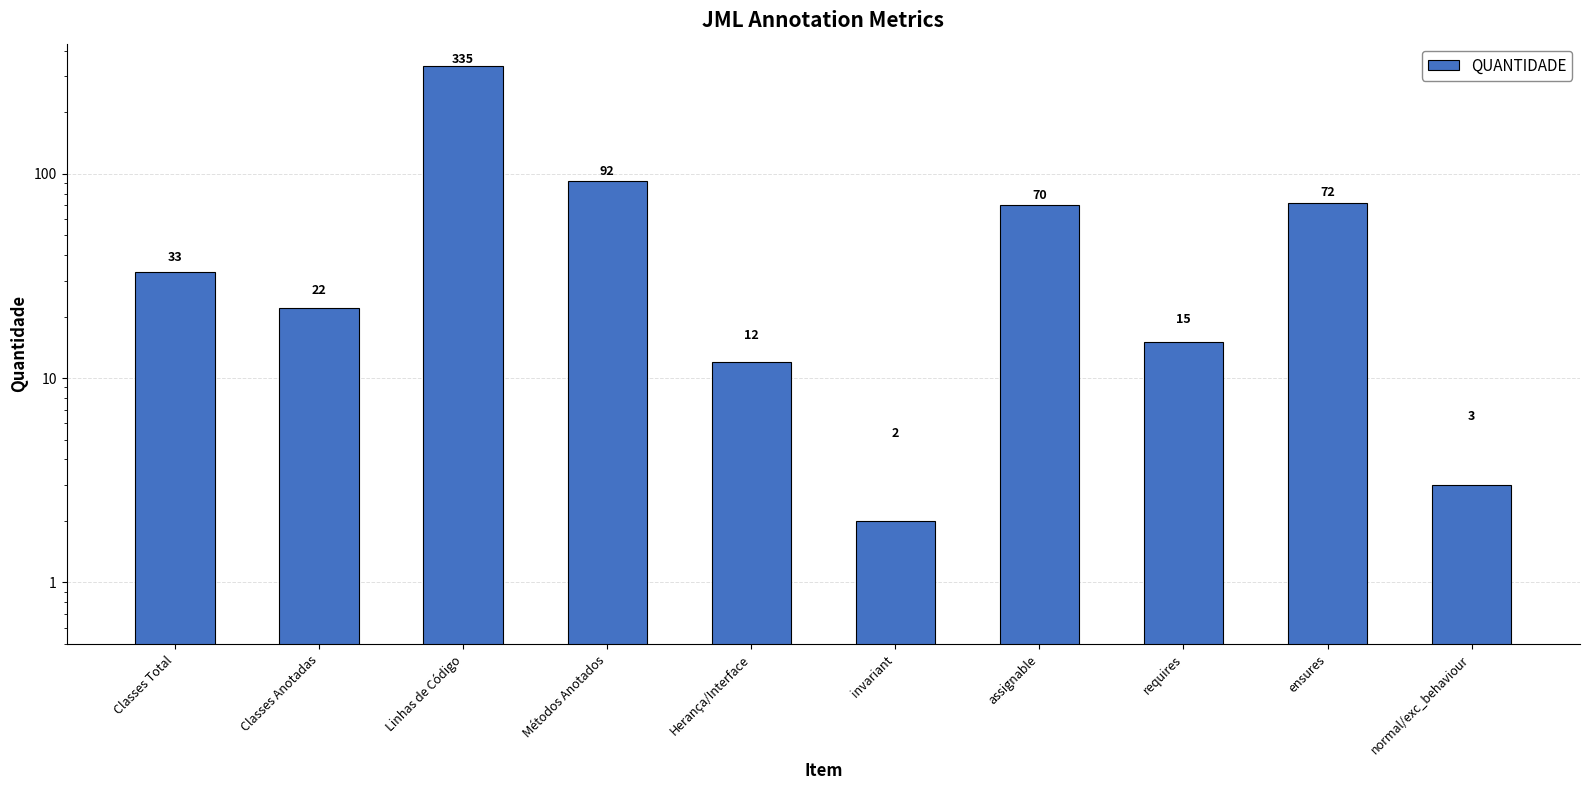

Rank the categories by value from lowest to highest.

invariant, normal/exc_behaviour, Herança/Interface, requires, Classes Anotadas, Classes Total, assignable, ensures, Métodos Anotados, Linhas de Código